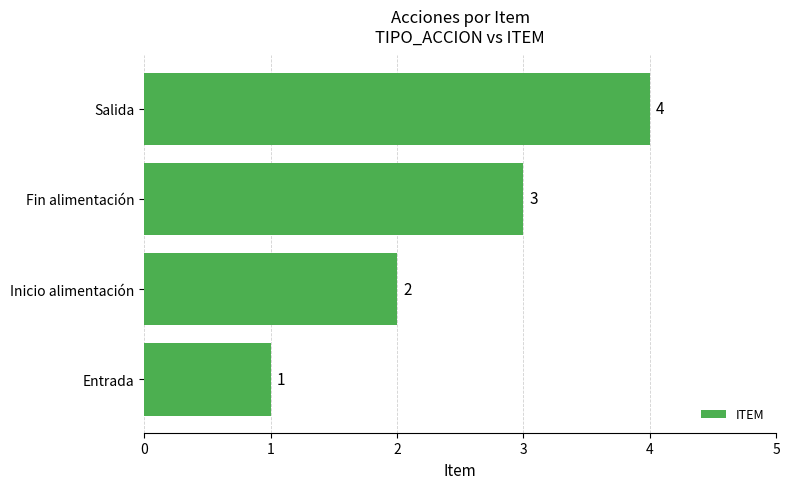

At which label is the value closest to 2?

Inicio alimentación